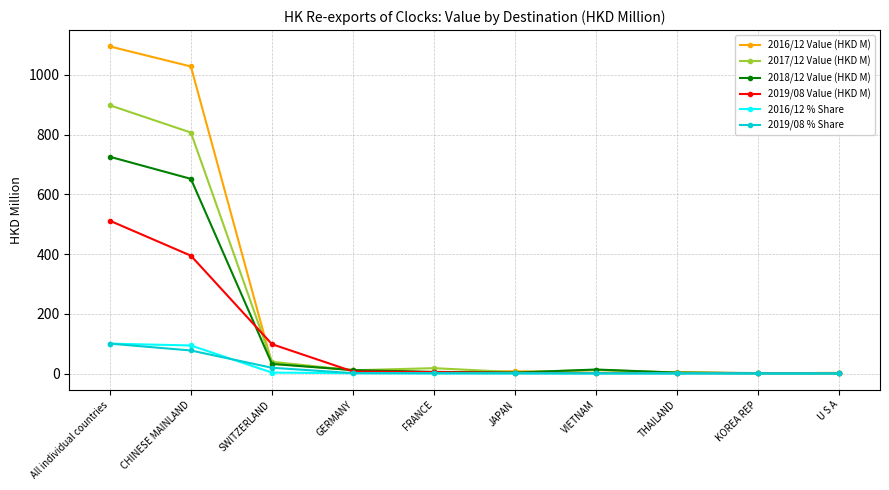

What value does the 2019/08 Value (HKD M) series have at FRANCE?

4.6